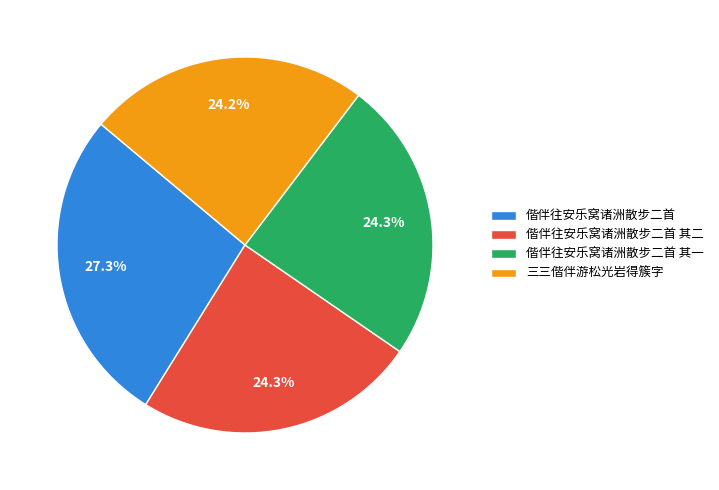

To the nearest percent, what percentage of the pie is 三三偕伴游松光岩得簇字?

24%